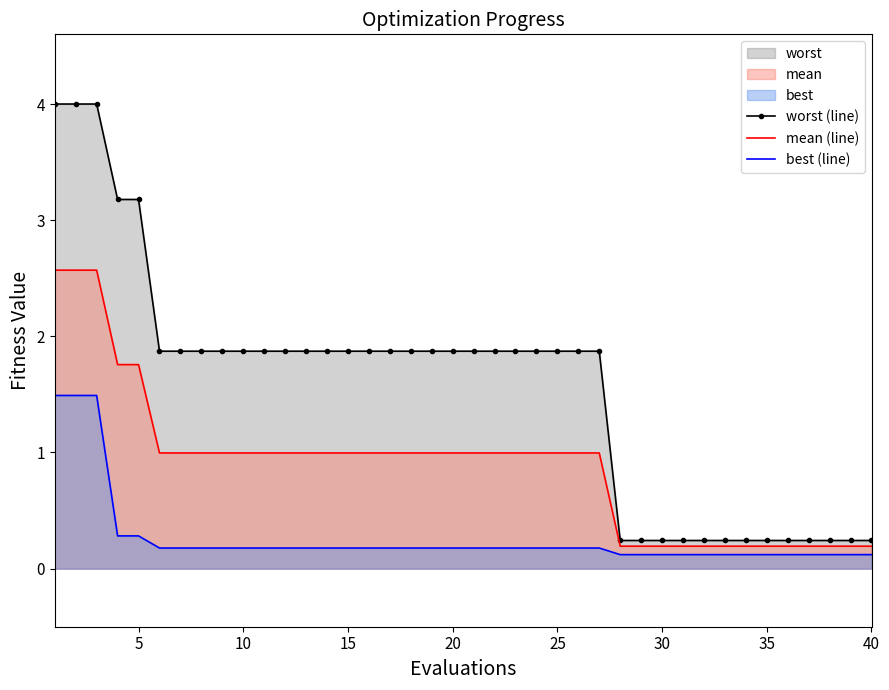

What is the highest value of the worst (line) series?

4.0